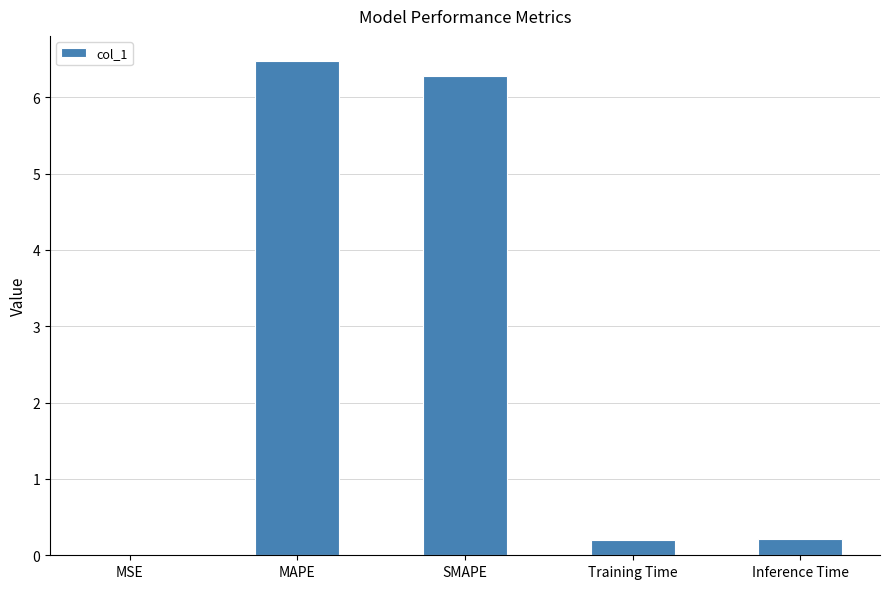

Which has a higher value, Training Time or MAPE?

MAPE